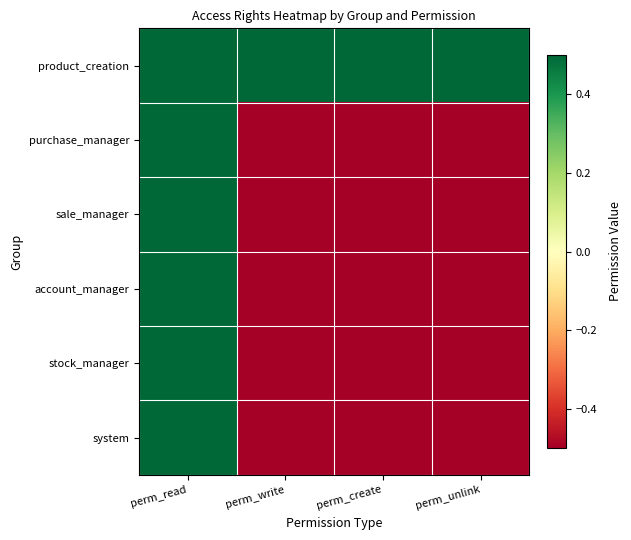

Reading left to right, transcribe all the data shown in this chart.

product_creation: perm_read=0.5	perm_write=0.5	perm_create=0.5	perm_unlink=0.5
purchase_manager: perm_read=0.5	perm_write=-0.5	perm_create=-0.5	perm_unlink=-0.5
sale_manager: perm_read=0.5	perm_write=-0.5	perm_create=-0.5	perm_unlink=-0.5
account_manager: perm_read=0.5	perm_write=-0.5	perm_create=-0.5	perm_unlink=-0.5
stock_manager: perm_read=0.5	perm_write=-0.5	perm_create=-0.5	perm_unlink=-0.5
system: perm_read=0.5	perm_write=-0.5	perm_create=-0.5	perm_unlink=-0.5